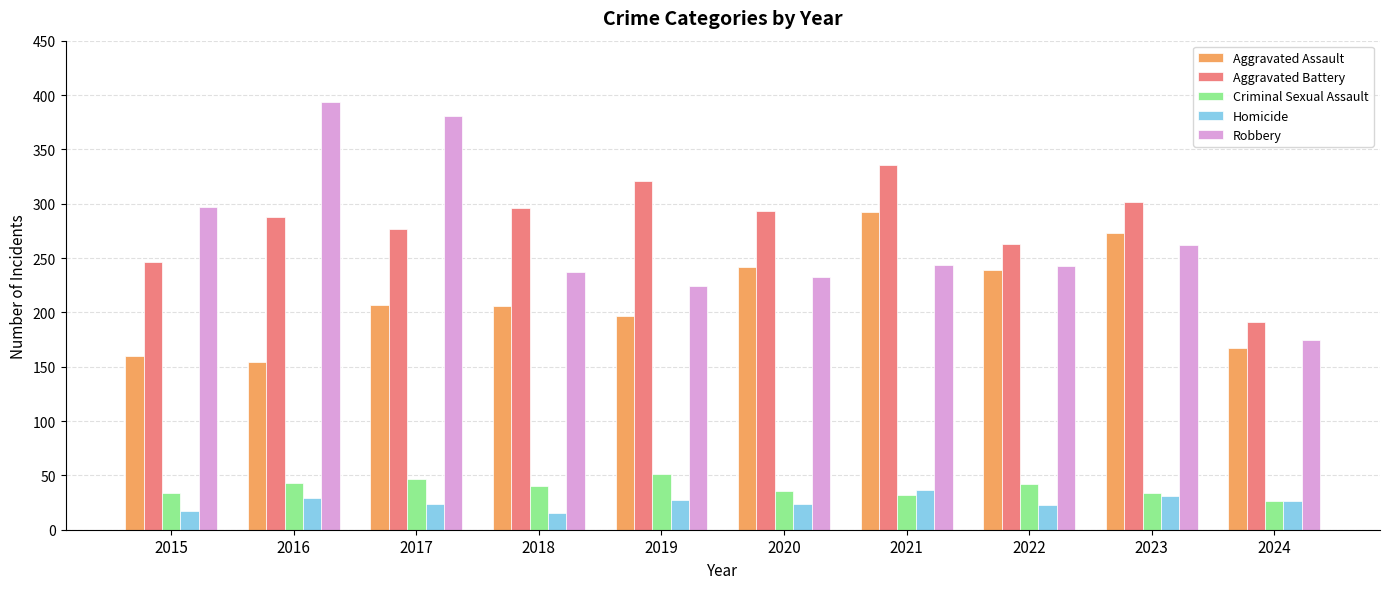

What is the highest value of the Homicide series?

37